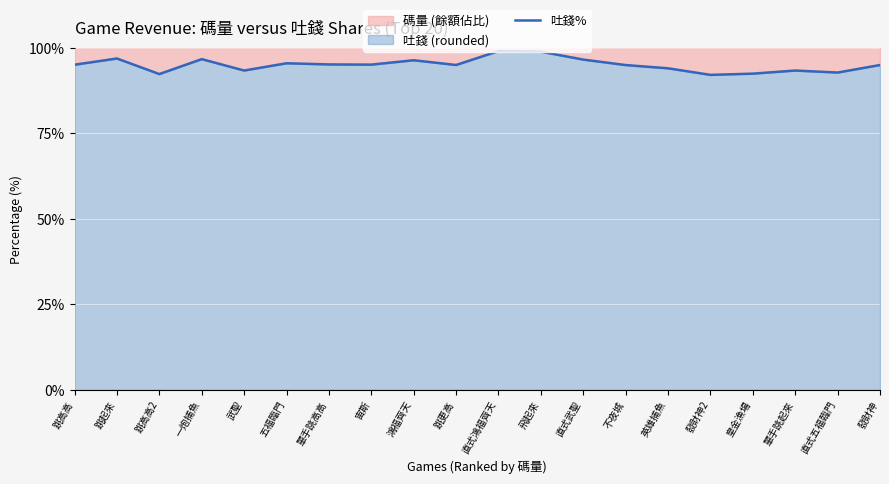

What is the sum of the values at 單手跳起來 and 武聖?

186.7